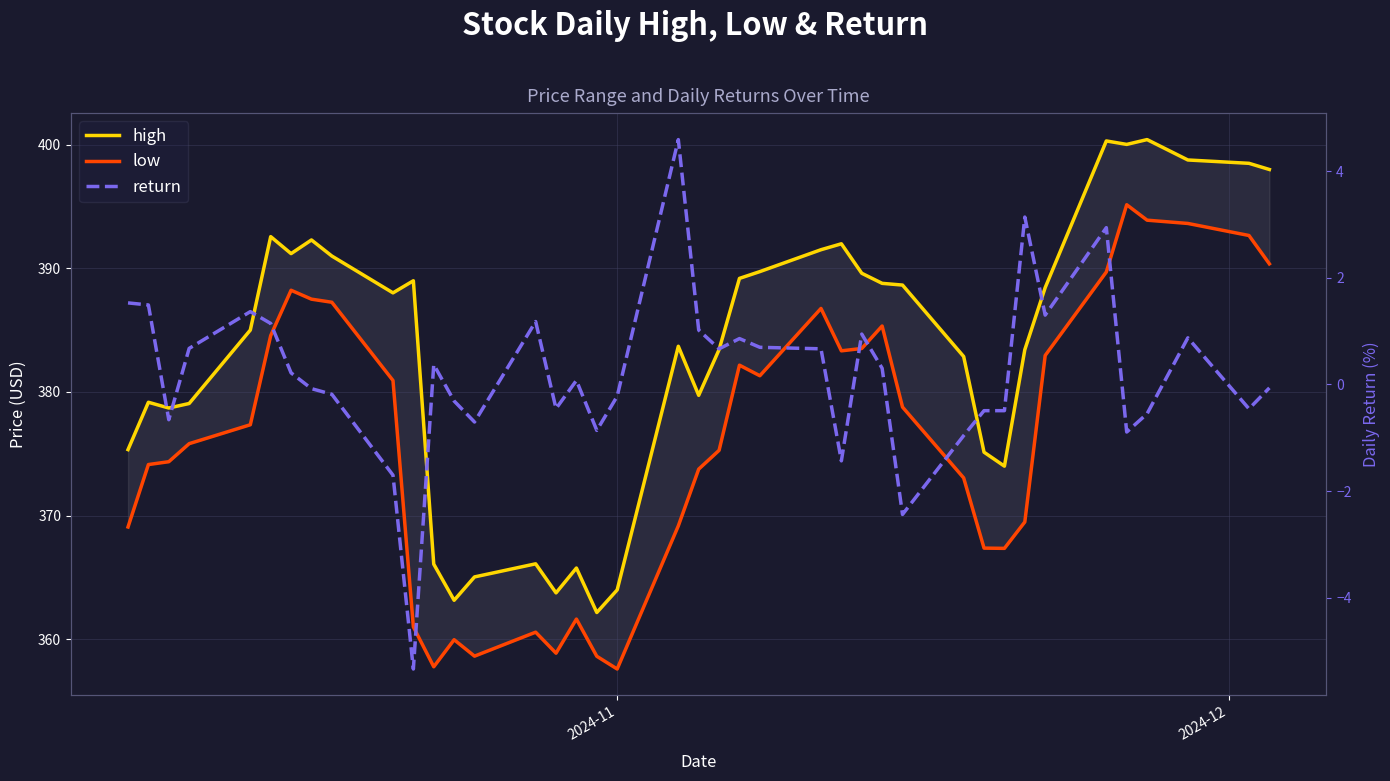

What is the average value of the low series?

376.2